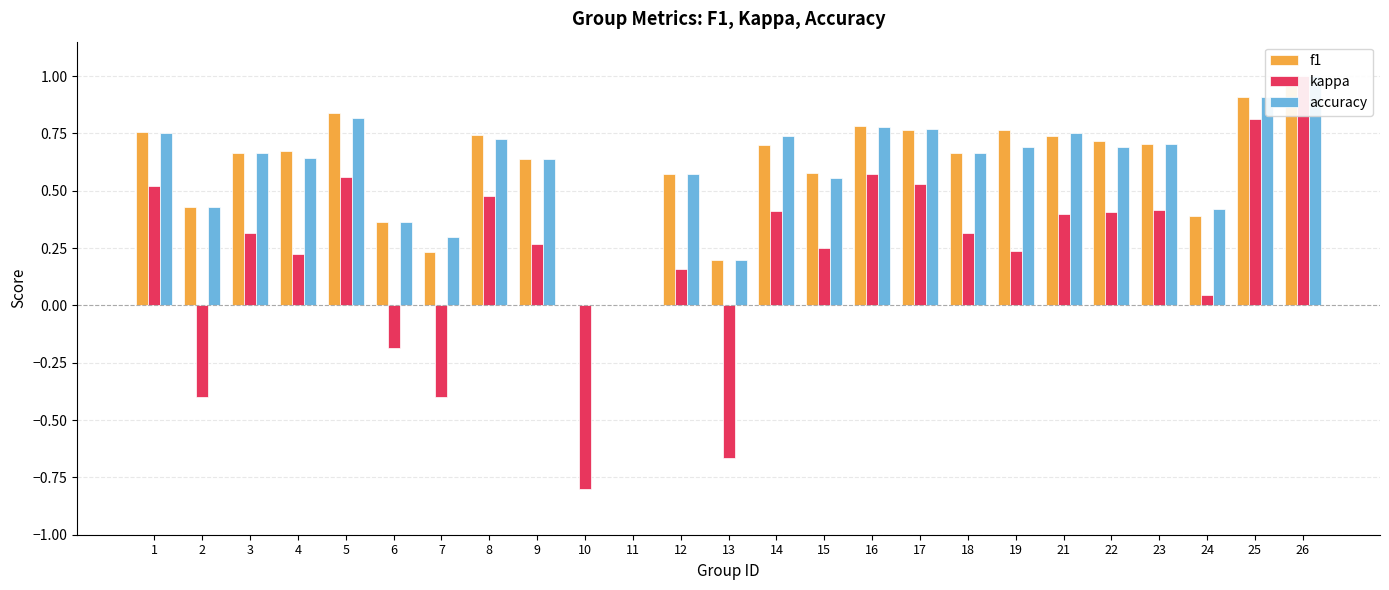

How many bars are there in each group?

3